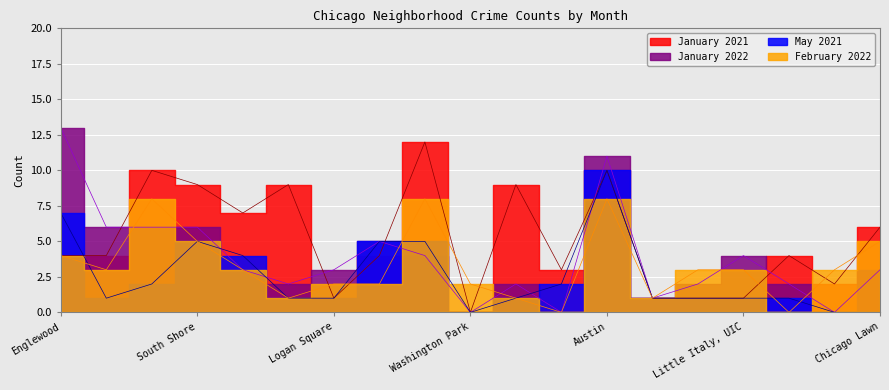

After their last crossing, which series has the higher values: February 2022 or January 2021?

January 2021